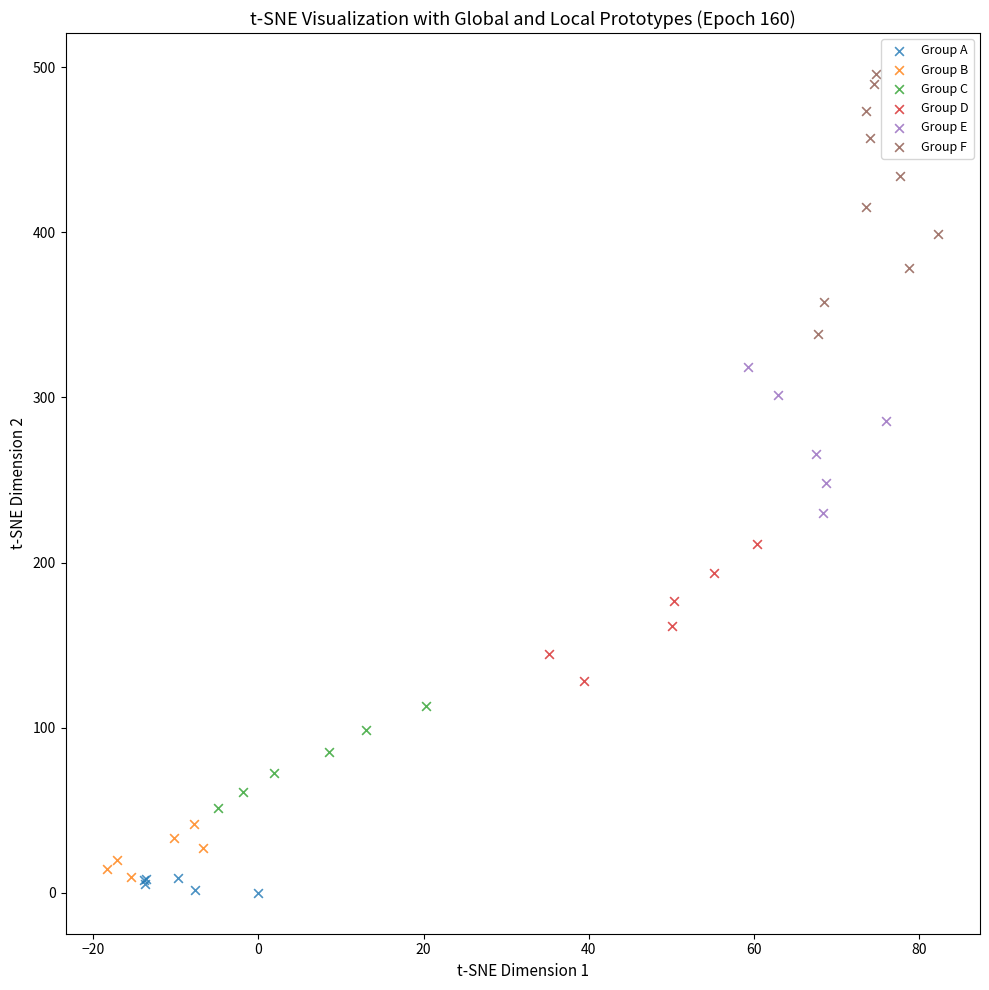

Which series reaches the minimum Y coordinate?

Group A